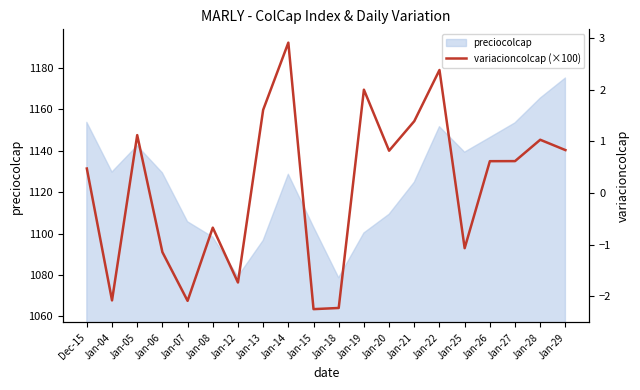

How many negative values are there?

8